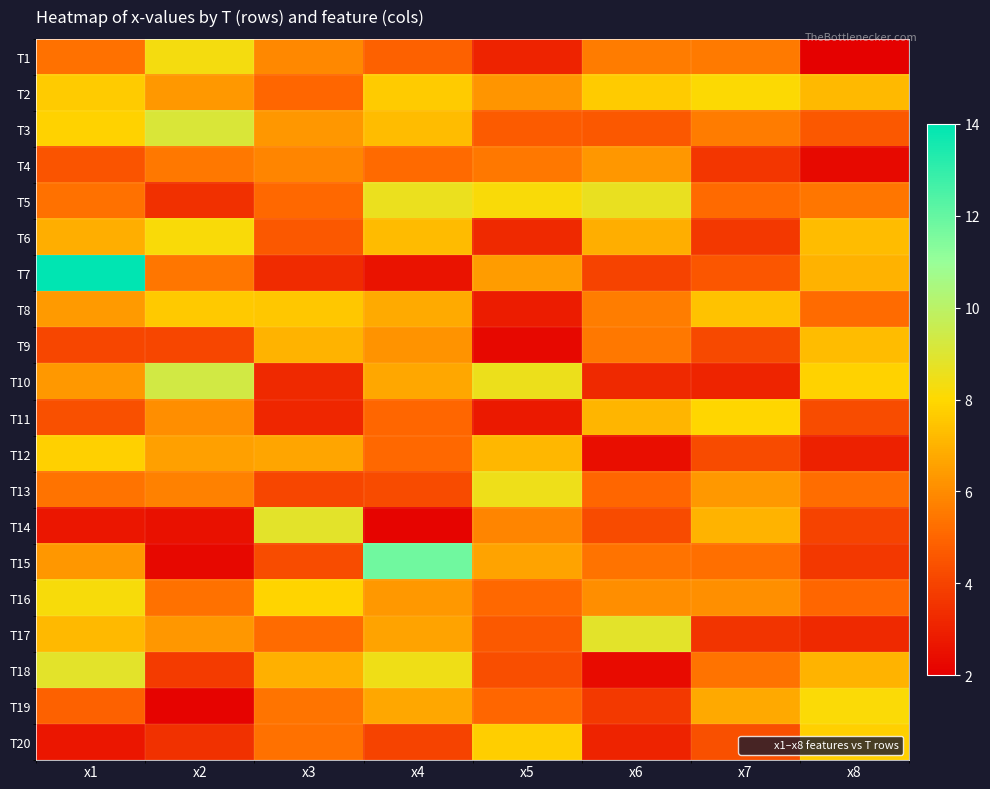

What is the total value across all series at x2?

111.3